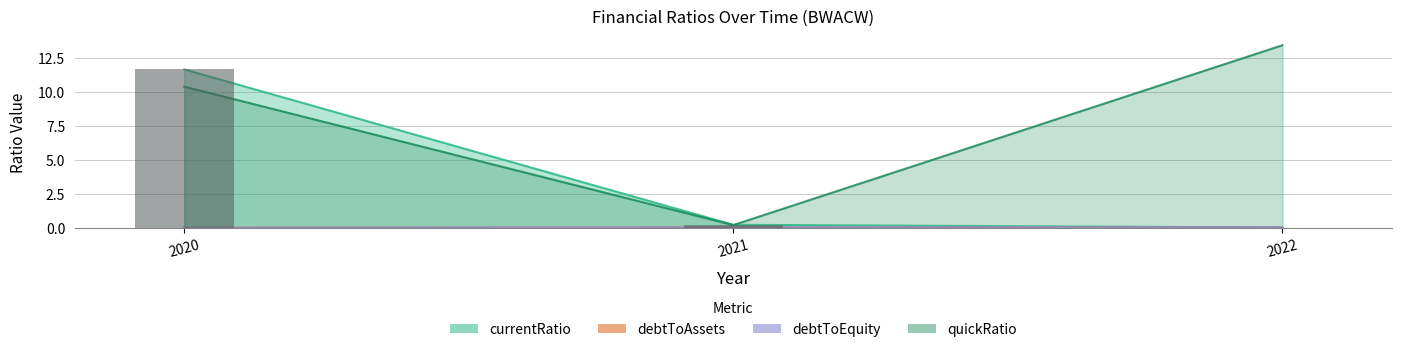

Reading left to right, what are all the values shown in this chart?

currentRatio: 2020=11.6	2021=0.2	2022=0.0
debtToAssets: 2020=0.0	2021=0.0	2022=0.0
debtToEquity: 2020=0.0	2021=0.0	2022=0.0
quickRatio: 2020=10.4	2021=0.2	2022=13.4